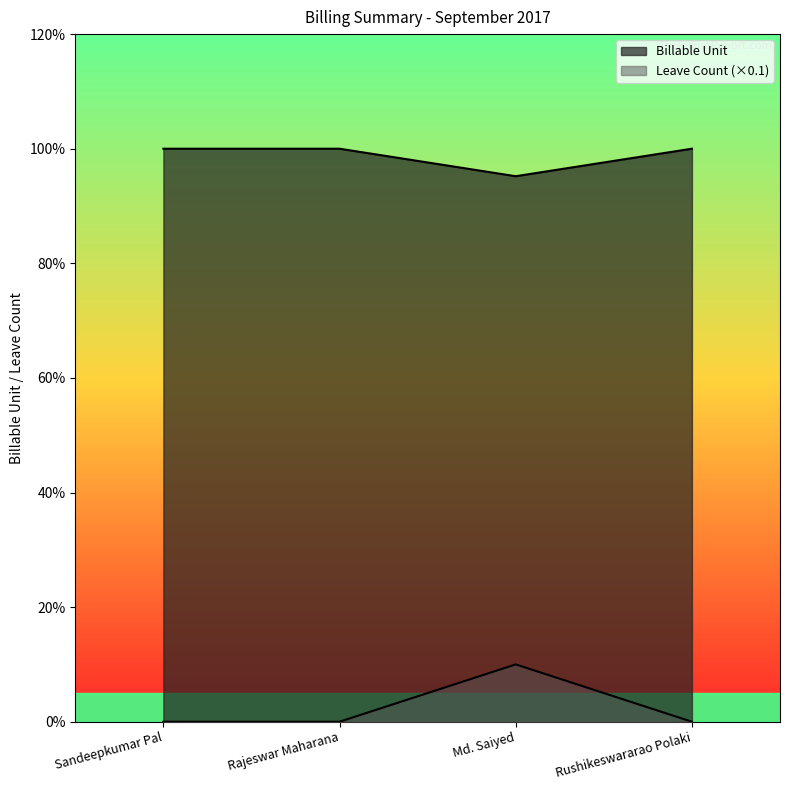

What is the label of the 1st point from the left?

Sandeepkumar Pal